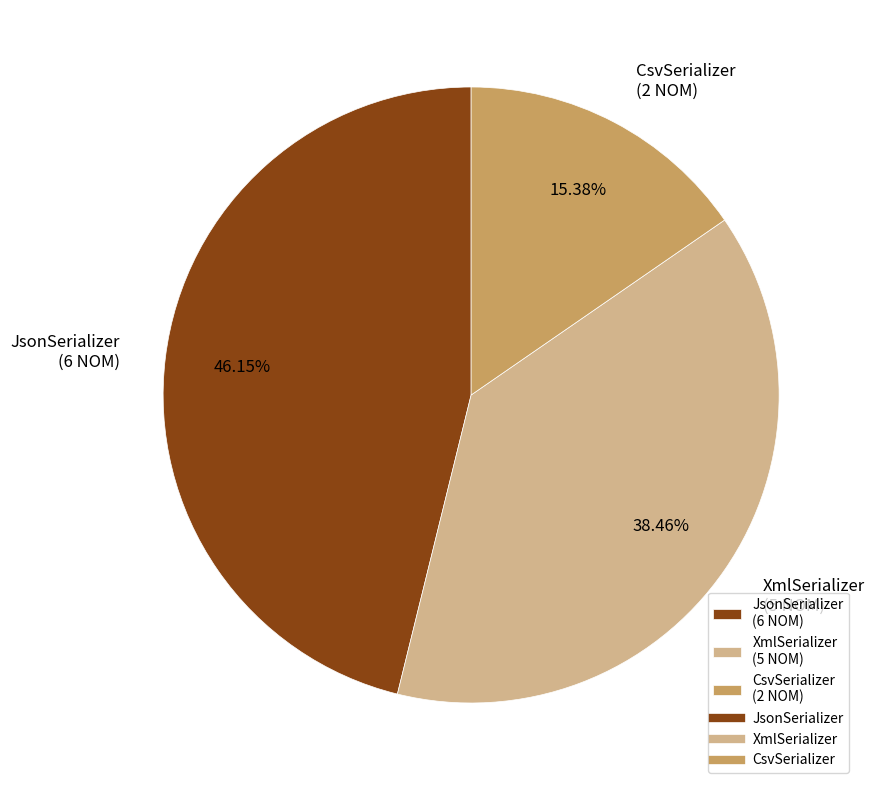

What percentage is the XmlSerializer slice, to the nearest percent?

38%